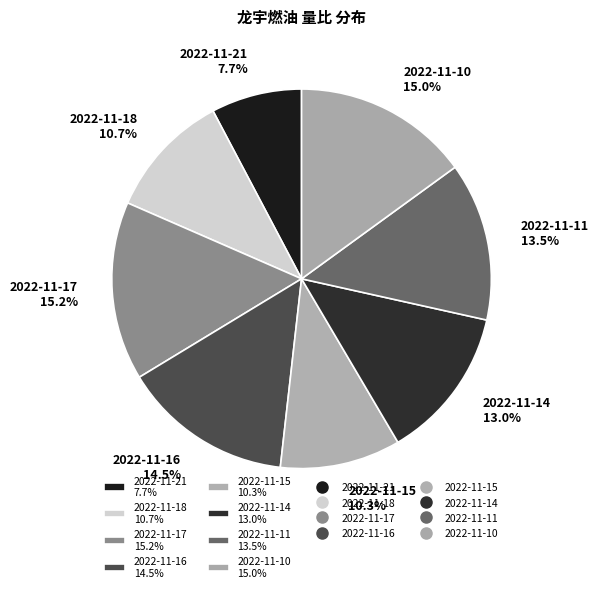

True or false: 2022-11-21 accounts for 8% of the total.

True